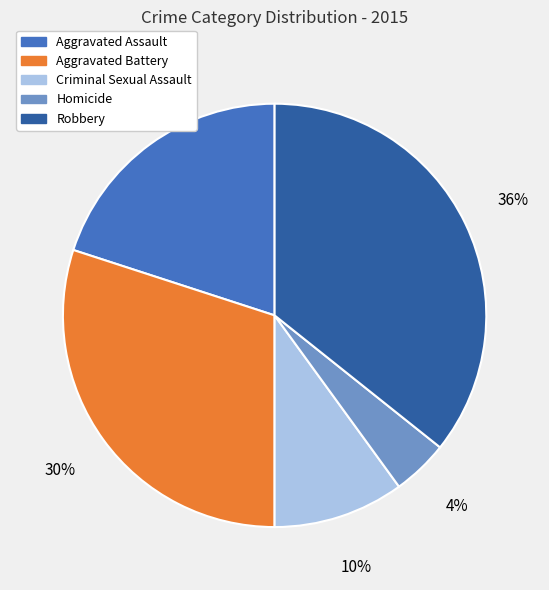

To the nearest percent, what portion does Homicide represent?

4%